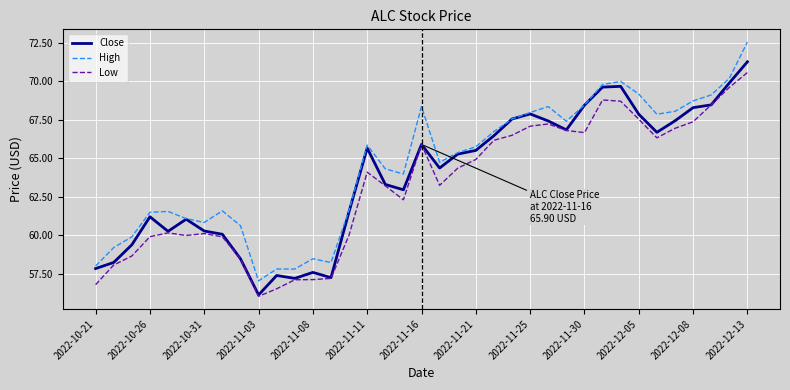

Which series has the widest spread of values?

High